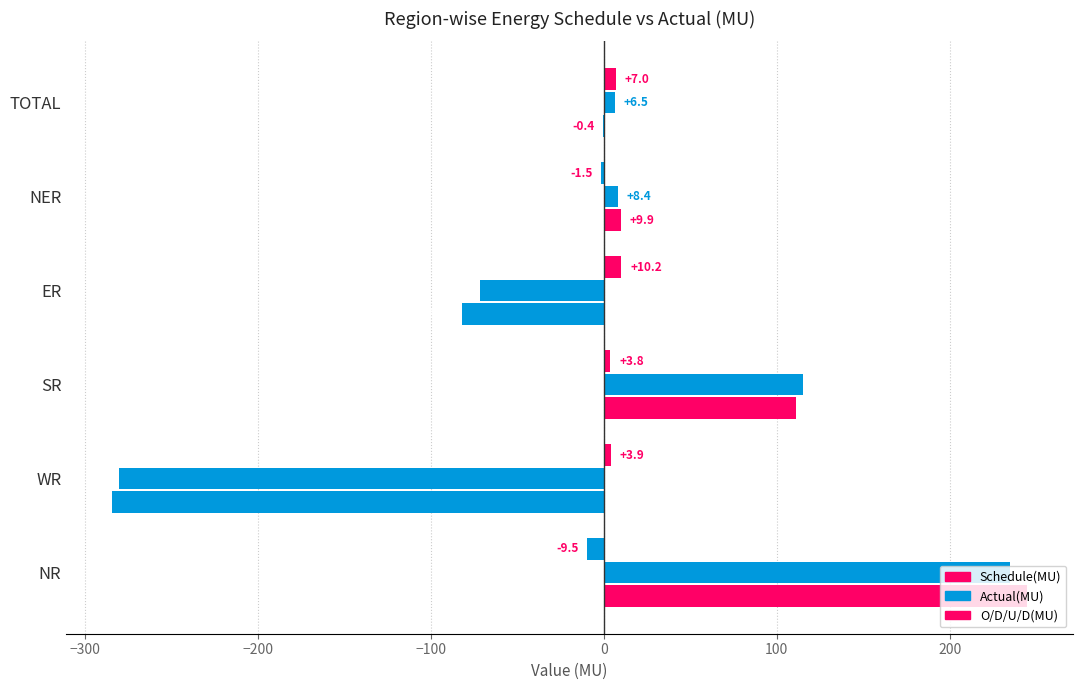

Reading right to left, list all the values displayed in this chart.

Schedule(MU): -0.4	9.9	-81.8	111.2	-284.3	244.6
Actual(MU): 6.5	8.4	-71.6	115.0	-280.4	235.1
O/D/U/D(MU): 7.0	-1.5	10.2	3.8	3.9	-9.5